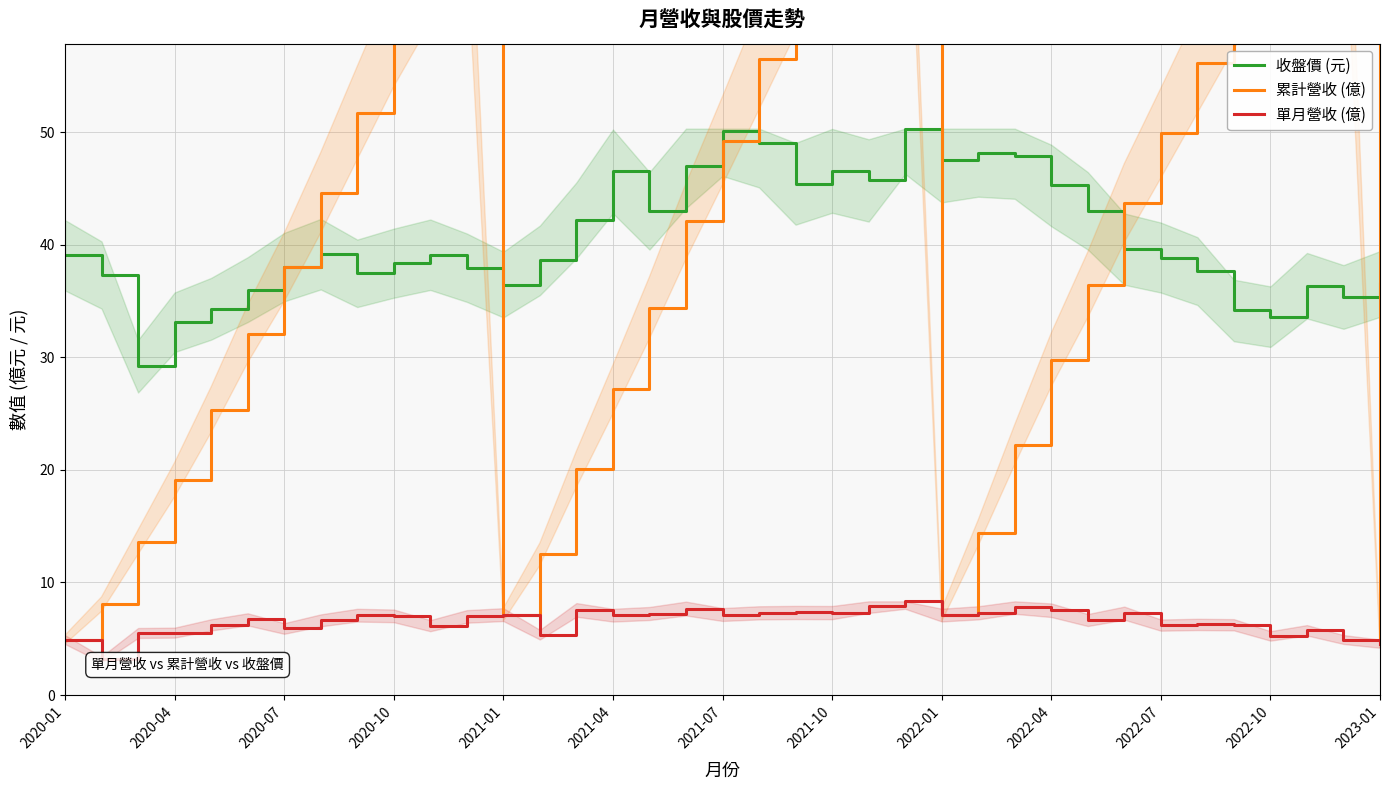

What is the lowest value of the 收盤價 (元) series?

29.2